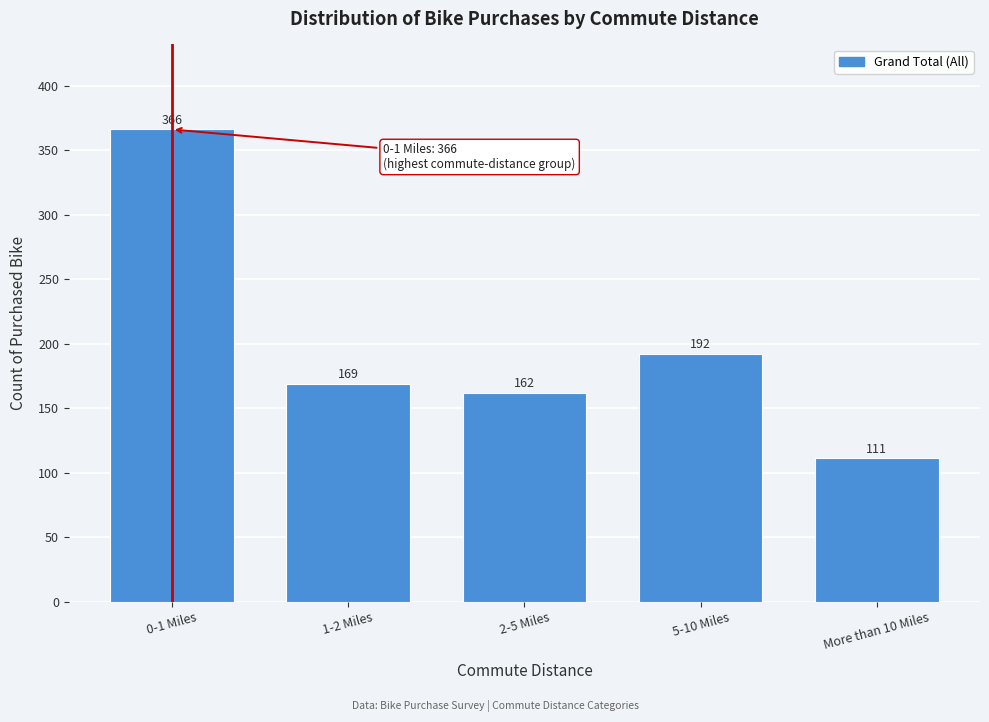

Reading right to left, list all the values displayed in this chart.

111	192	162	169	366